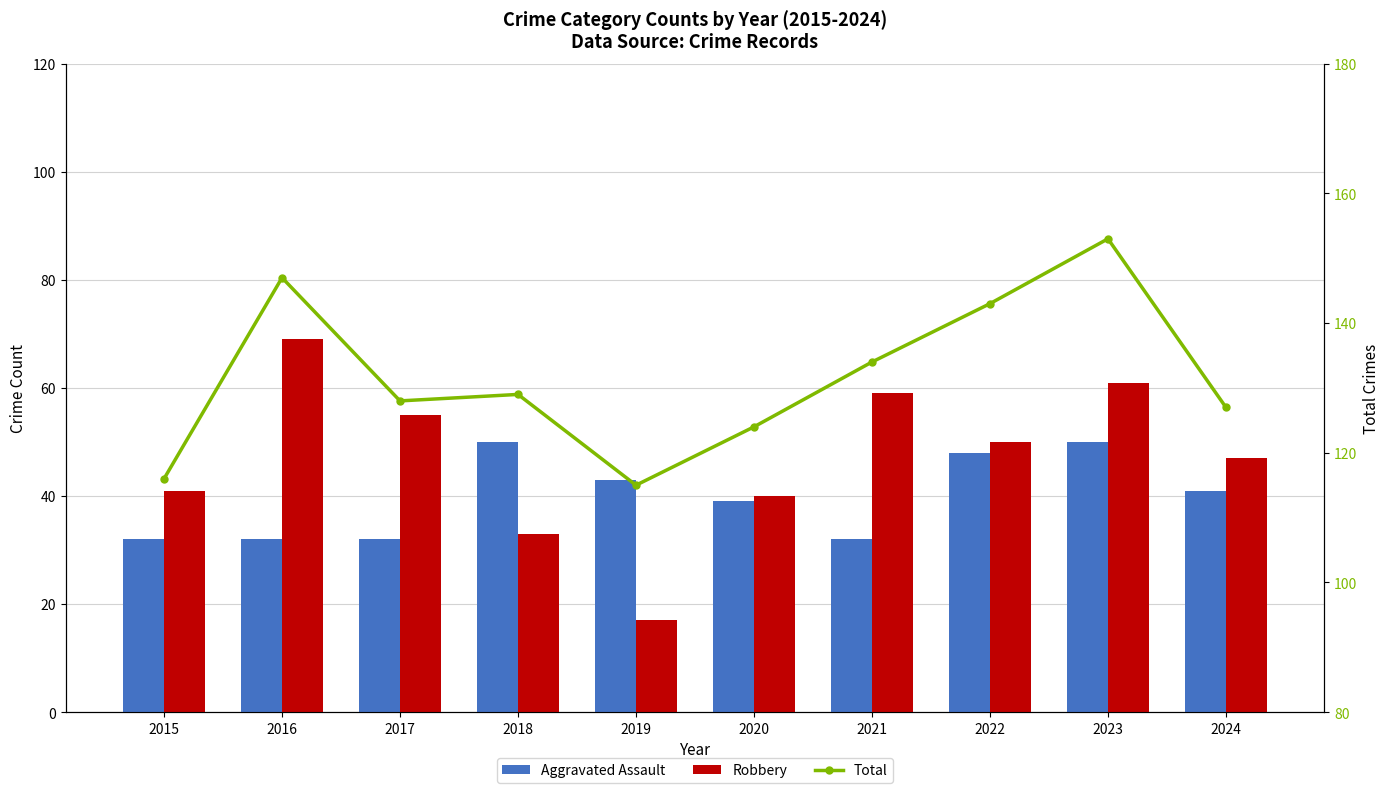

At which category is the sum across all series the highest?

2023